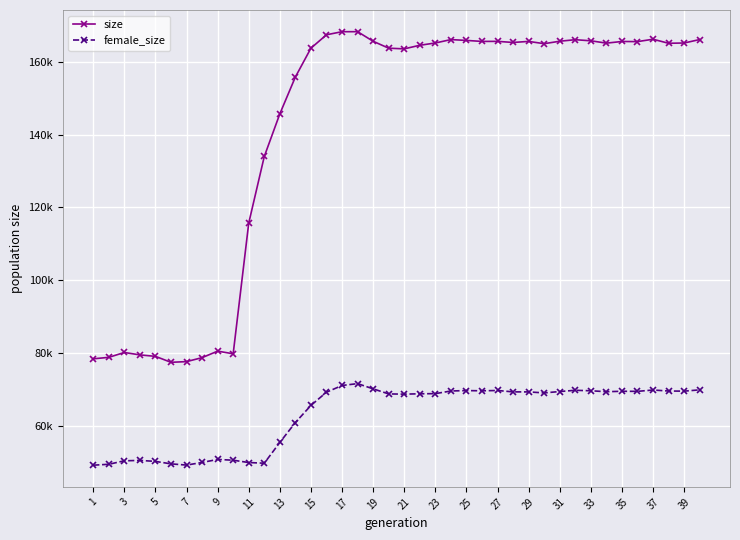

What is the label of the 32nd point from the left?

31